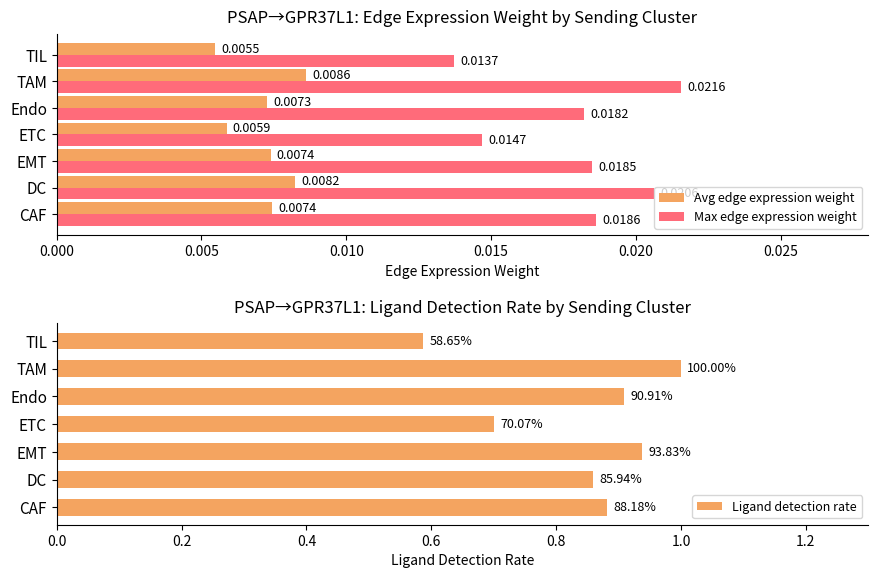

Rank the categories by Max edge expression weight value from lowest to highest.

TIL, ETC, Endo, EMT, CAF, DC, TAM